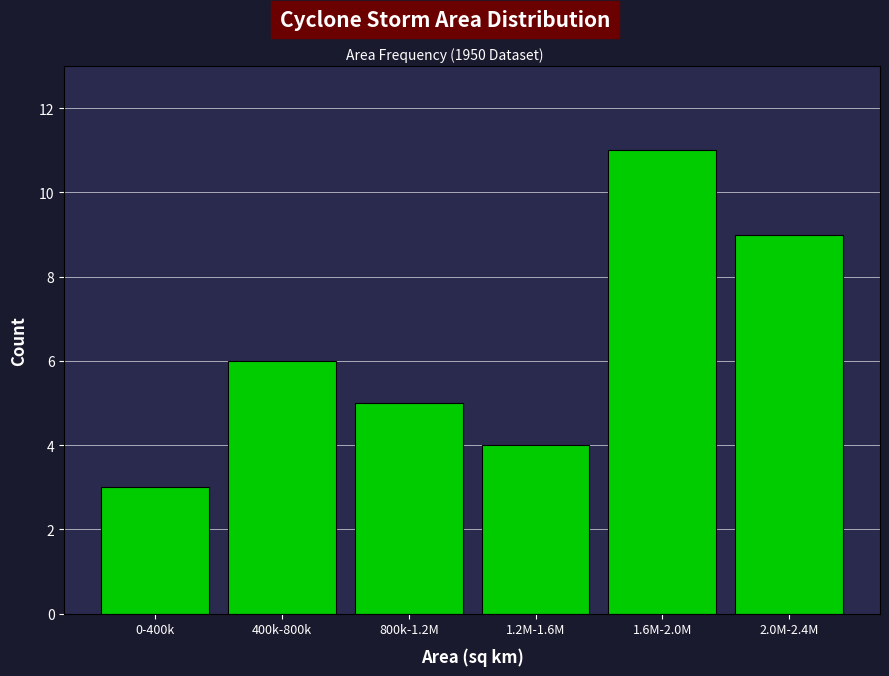

Reading right to left, what are all the values shown in this chart?

2.0M-2.4M=9	1.6M-2.0M=11	1.2M-1.6M=4	800k-1.2M=5	400k-800k=6	0-400k=3